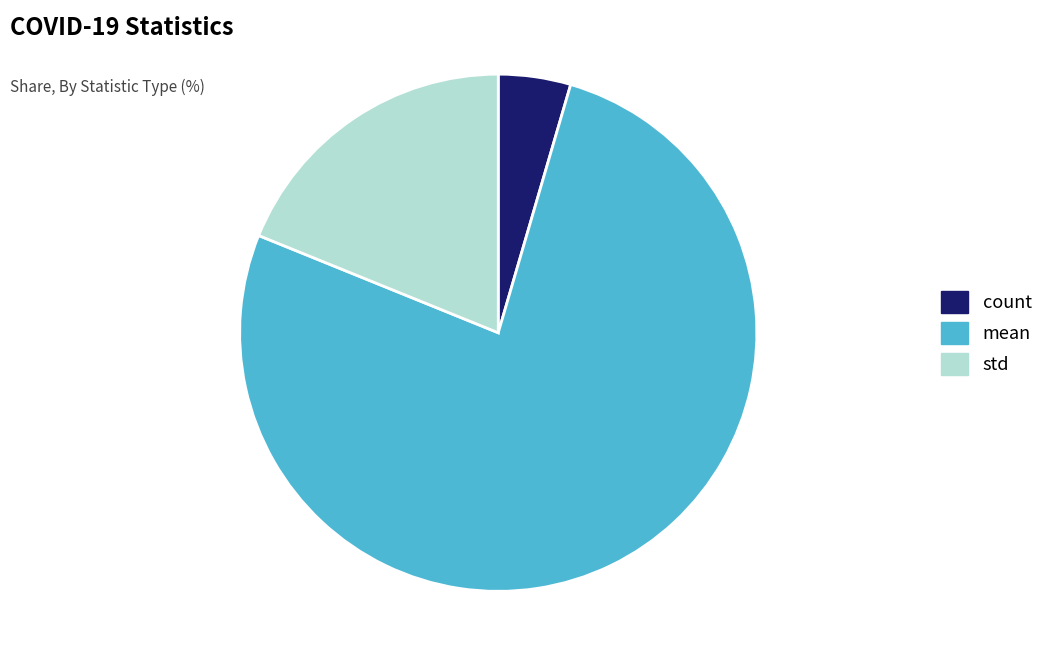

The mean slice represents 62% of the pie. True or false?

False